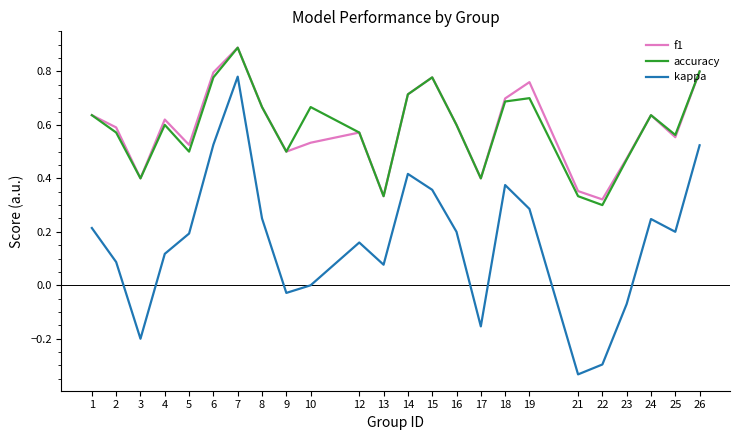

At which category is the sum across all series the highest?

7